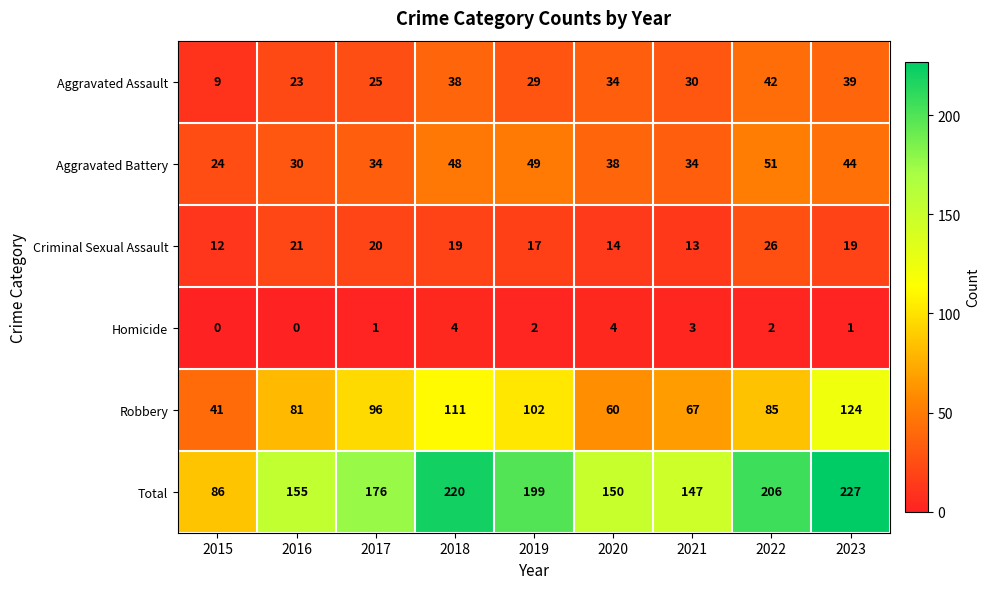

The value of Criminal Sexual Assault at 2015 is 12. True or false?

True